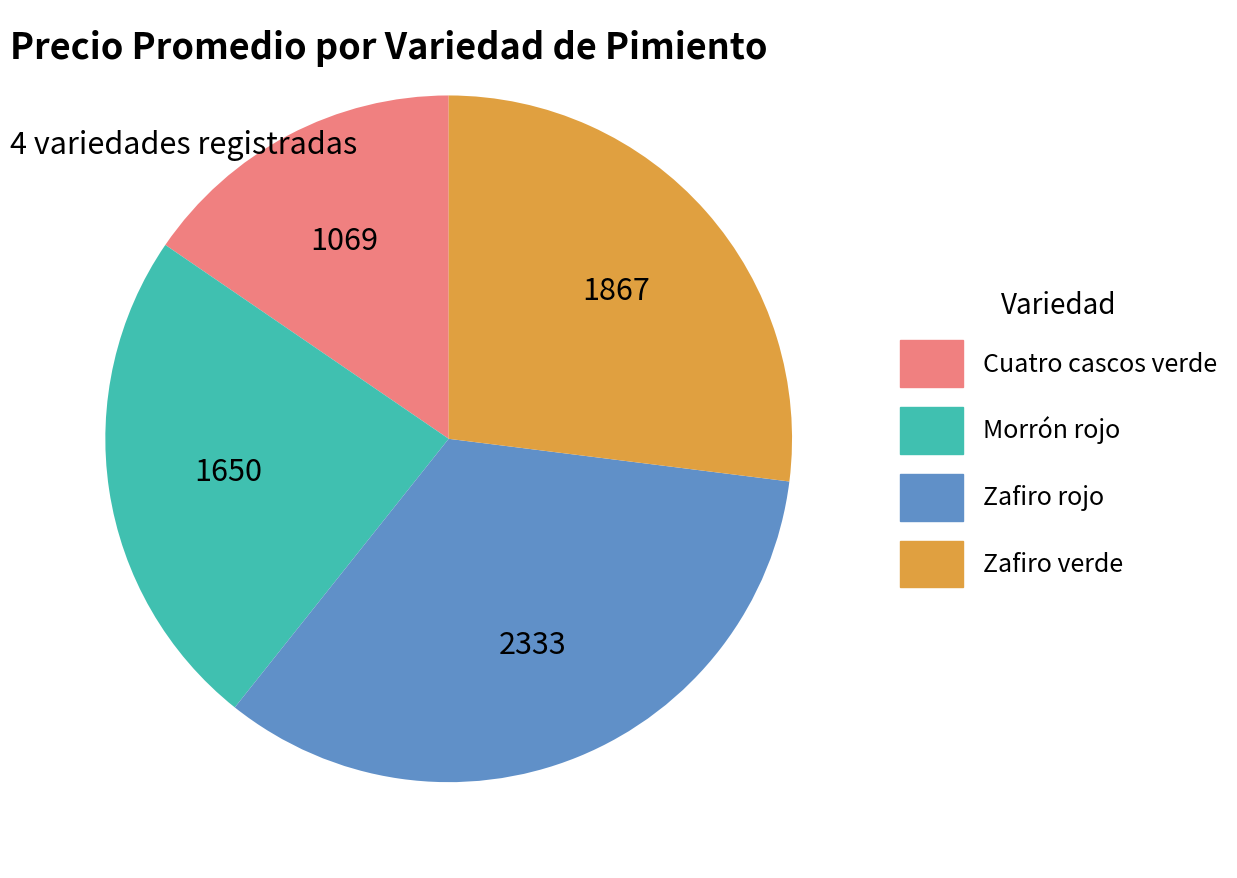

Is Zafiro rojo the majority of the pie?

No